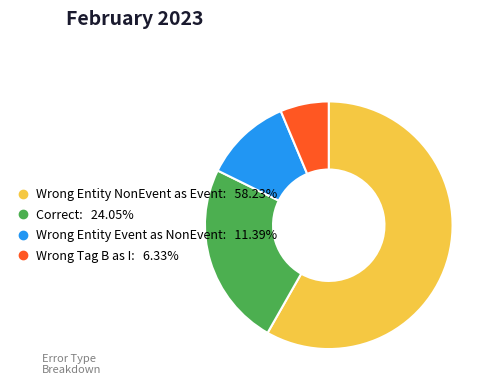

Is there any slice that represents more than half of the pie?

Yes